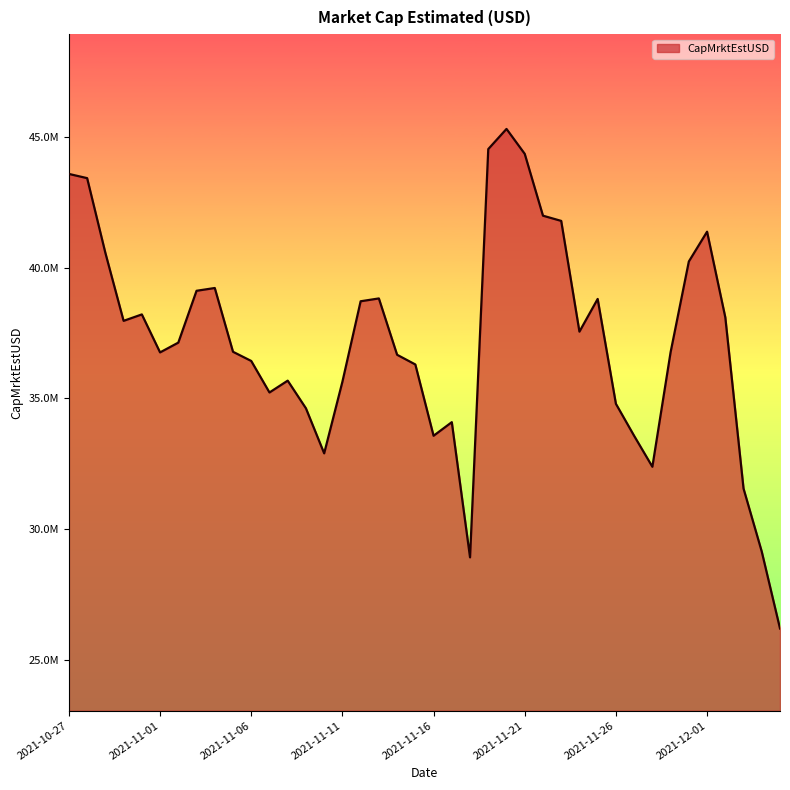

Does the chart display data point markers on the line(s)?

No